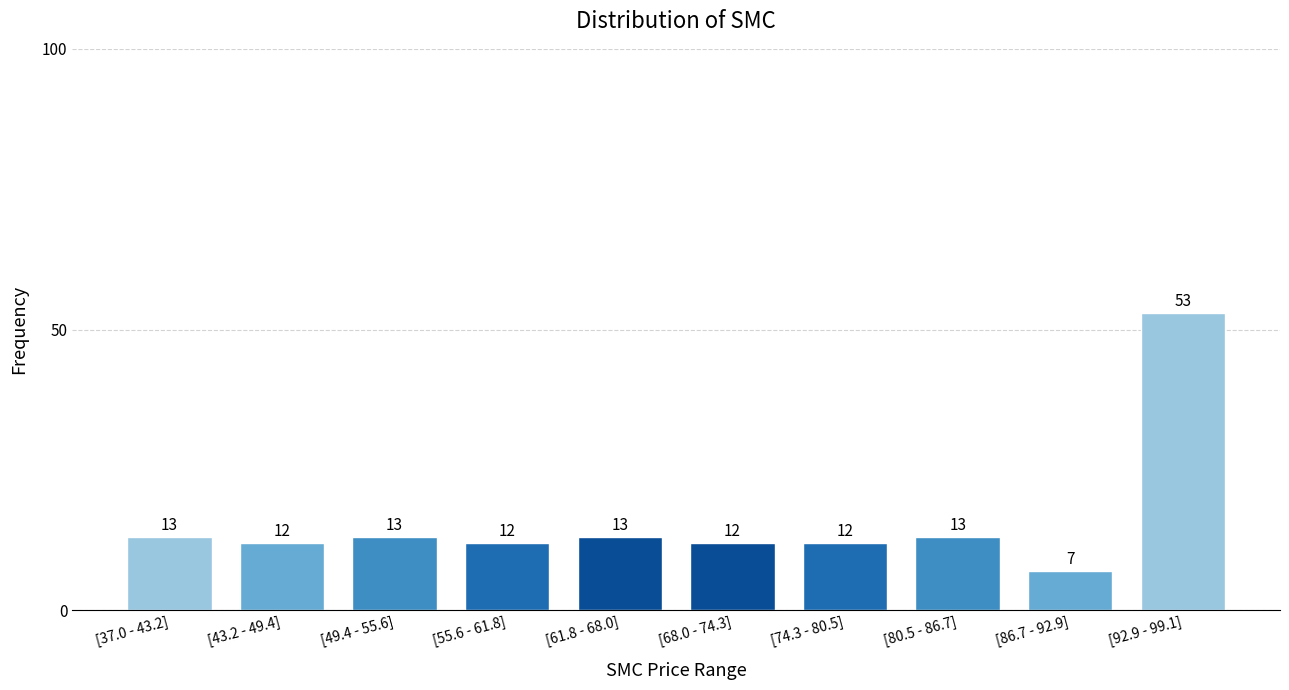

Reading right to left, extract all data points from this chart.

[92.9 - 99.1]=53	[86.7 - 92.9]=7	[80.5 - 86.7]=13	[74.3 - 80.5]=12	[68.0 - 74.3]=12	[61.8 - 68.0]=13	[55.6 - 61.8]=12	[49.4 - 55.6]=13	[43.2 - 49.4]=12	[37.0 - 43.2]=13